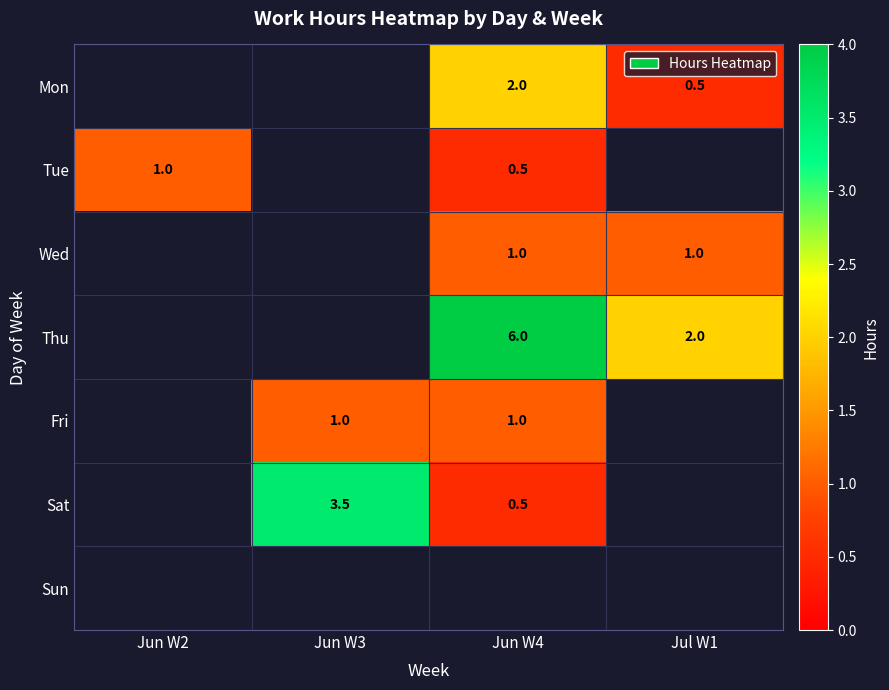

The Tue series shows 0.5 at Jun W4. True or false?

True